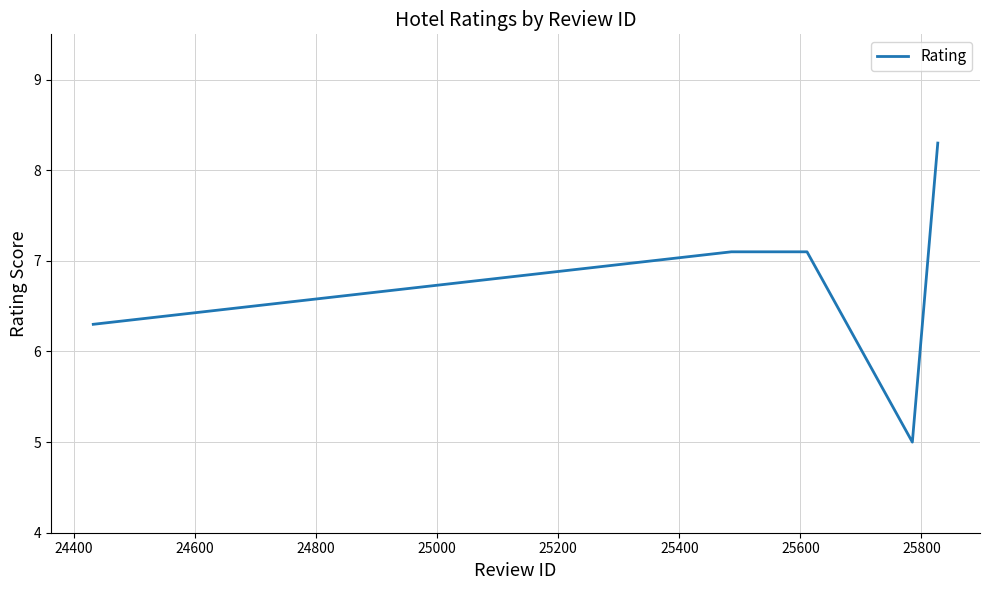

What is the greatest value displayed?

8.3